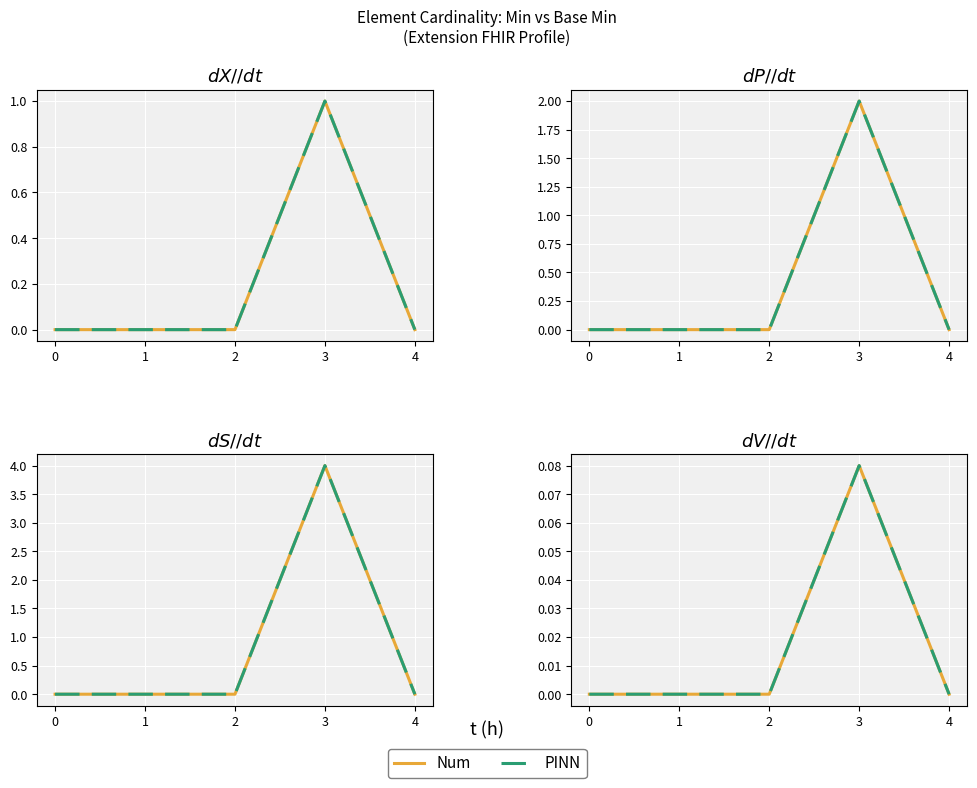

How many distinct data groups are displayed?

2